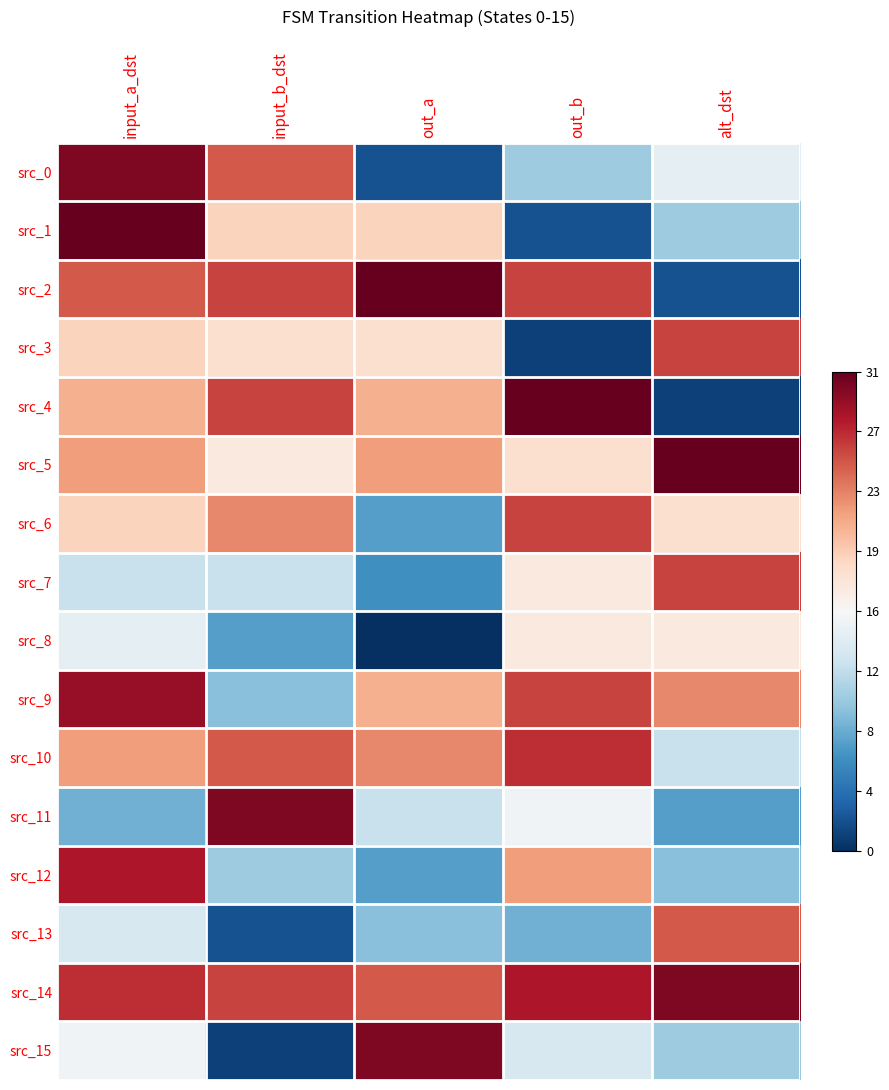

Reading left to right, list all the values displayed in this chart.

src_0: input_a_dst=30	input_b_dst=25	out_a=2	out_b=10	alt_dst=14
src_1: input_a_dst=31	input_b_dst=19	out_a=19	out_b=2	alt_dst=10
src_2: input_a_dst=25	input_b_dst=26	out_a=31	out_b=26	alt_dst=2
src_3: input_a_dst=19	input_b_dst=18	out_a=18	out_b=1	alt_dst=26
src_4: input_a_dst=21	input_b_dst=26	out_a=21	out_b=31	alt_dst=1
src_5: input_a_dst=22	input_b_dst=17	out_a=22	out_b=18	alt_dst=31
src_6: input_a_dst=19	input_b_dst=23	out_a=7	out_b=26	alt_dst=18
src_7: input_a_dst=12	input_b_dst=12	out_a=6	out_b=17	alt_dst=26
src_8: input_a_dst=14	input_b_dst=7	out_a=0	out_b=17	alt_dst=17
src_9: input_a_dst=29	input_b_dst=9	out_a=21	out_b=26	alt_dst=23
src_10: input_a_dst=22	input_b_dst=25	out_a=23	out_b=27	alt_dst=12
src_11: input_a_dst=8	input_b_dst=30	out_a=12	out_b=15	alt_dst=7
src_12: input_a_dst=28	input_b_dst=10	out_a=7	out_b=22	alt_dst=9
src_13: input_a_dst=13	input_b_dst=2	out_a=9	out_b=8	alt_dst=25
src_14: input_a_dst=27	input_b_dst=26	out_a=25	out_b=28	alt_dst=30
src_15: input_a_dst=15	input_b_dst=1	out_a=30	out_b=13	alt_dst=10